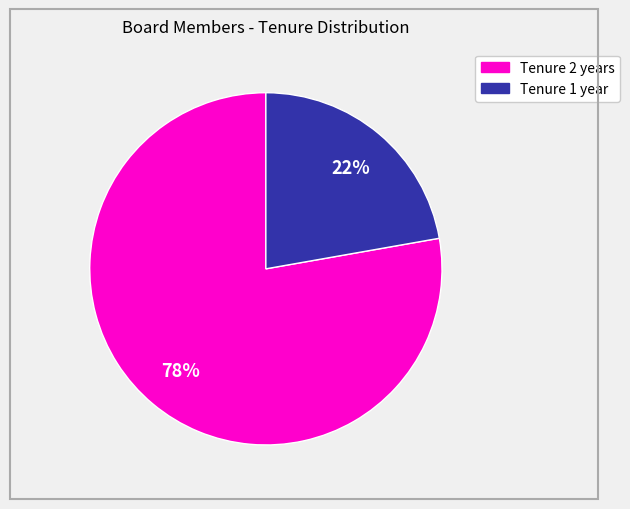

To the nearest percent, what is the difference between the largest and smallest slice percentages?

56%